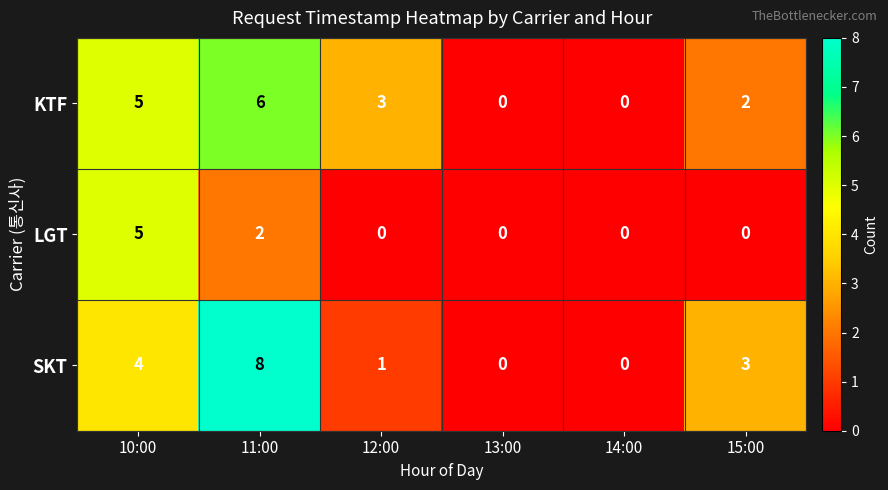

Which category has the highest value across all series?

11:00